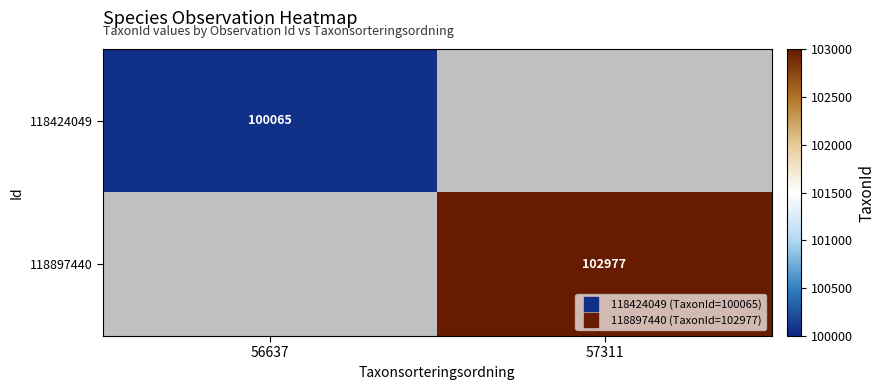

What is the minimum value shown in the chart?

100065.0